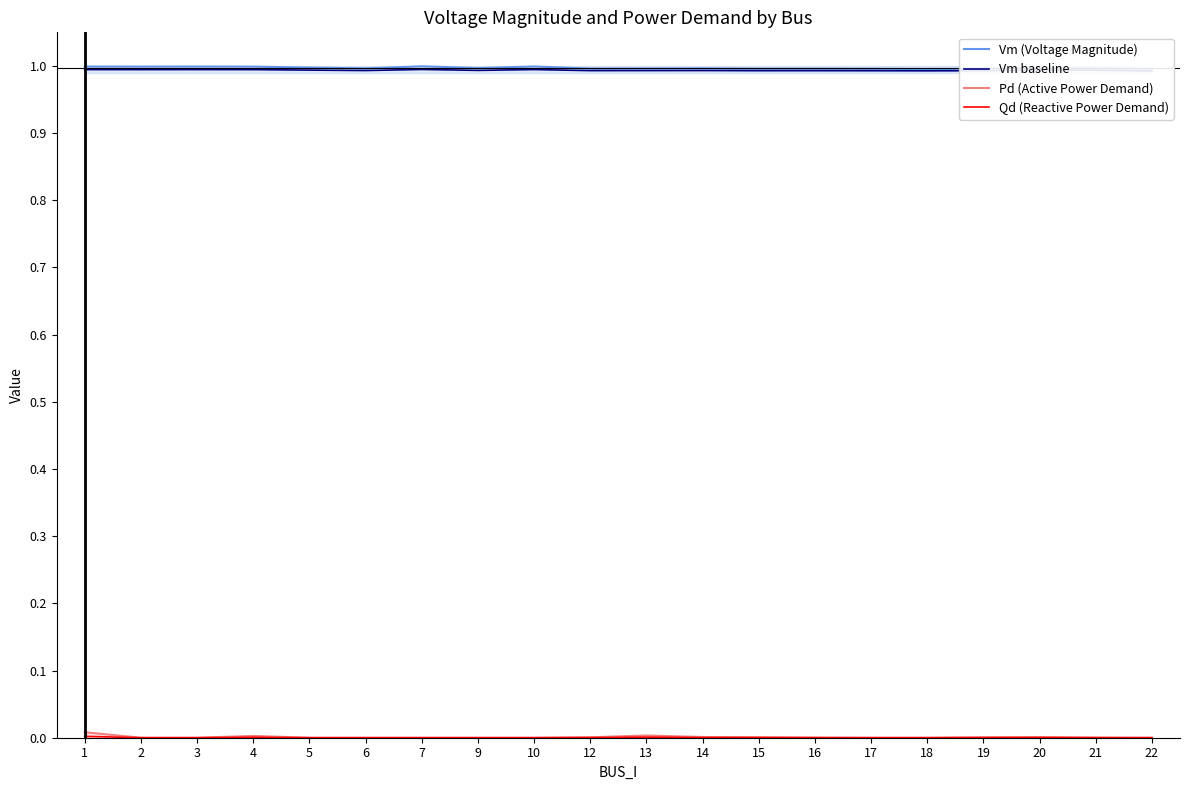

How many lines are shown in the chart?

4